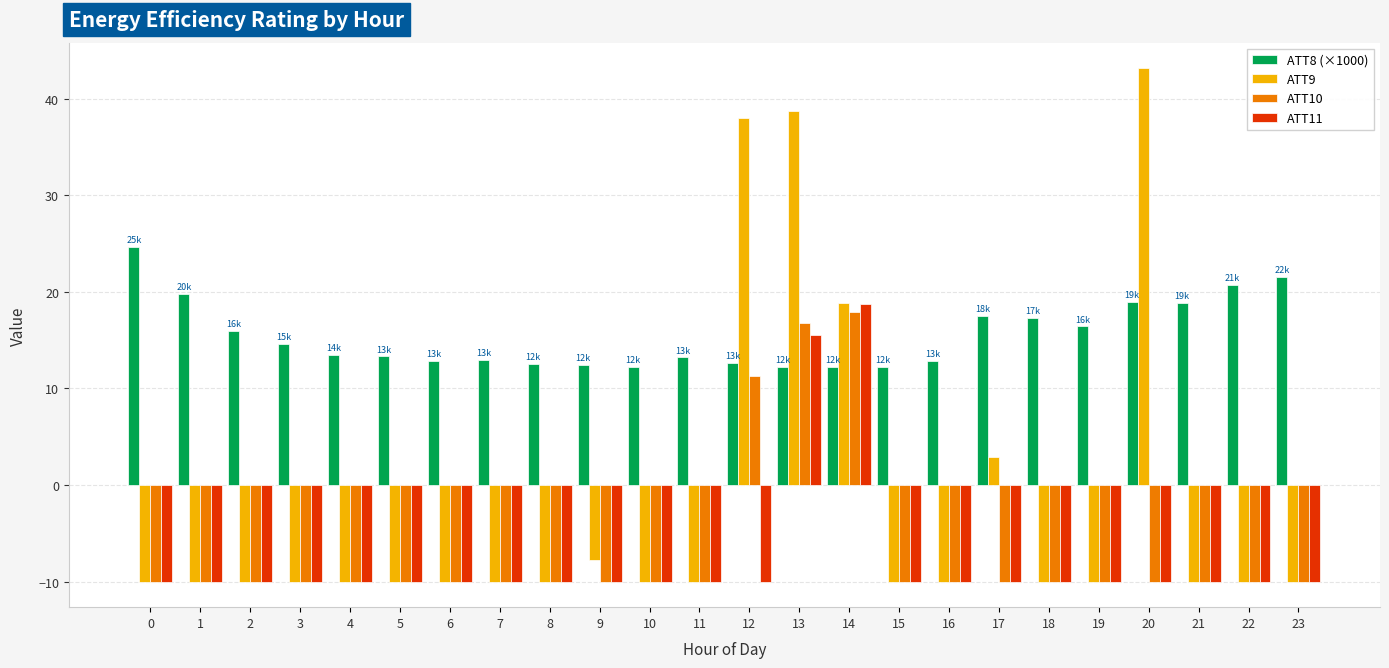

What is the greatest value displayed?

43.1